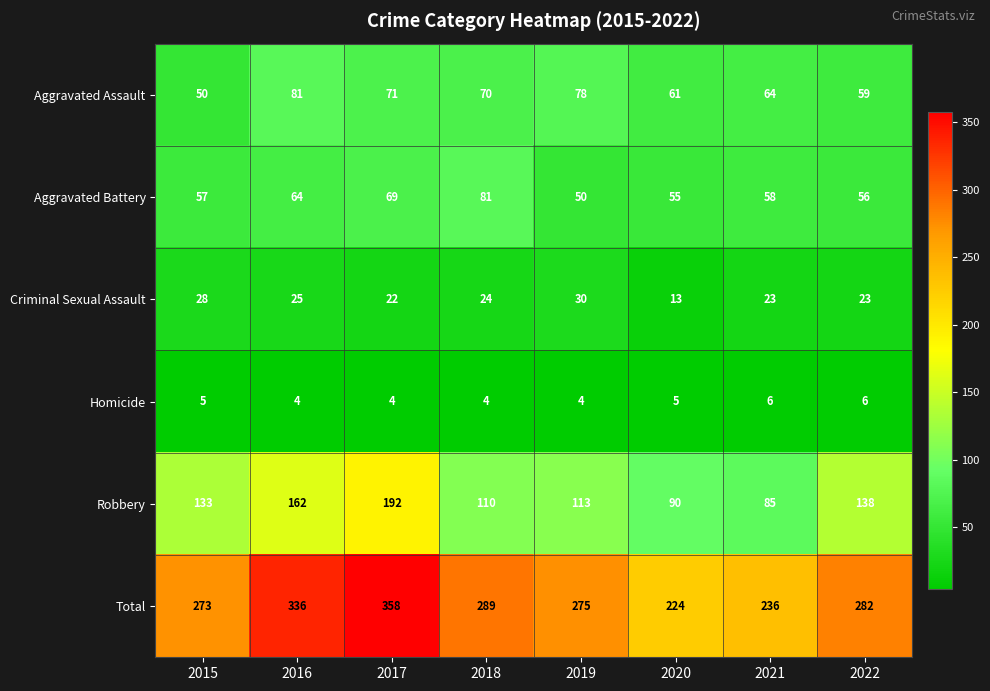

What is the difference between the highest and lowest values at 2019?

271